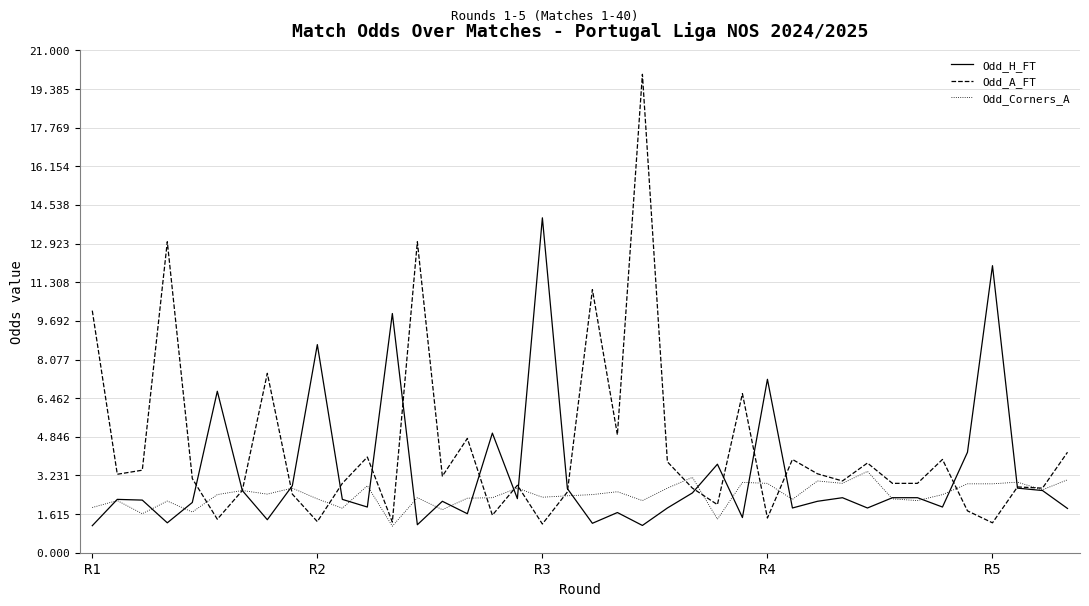

What is the smallest value displayed?

1.1